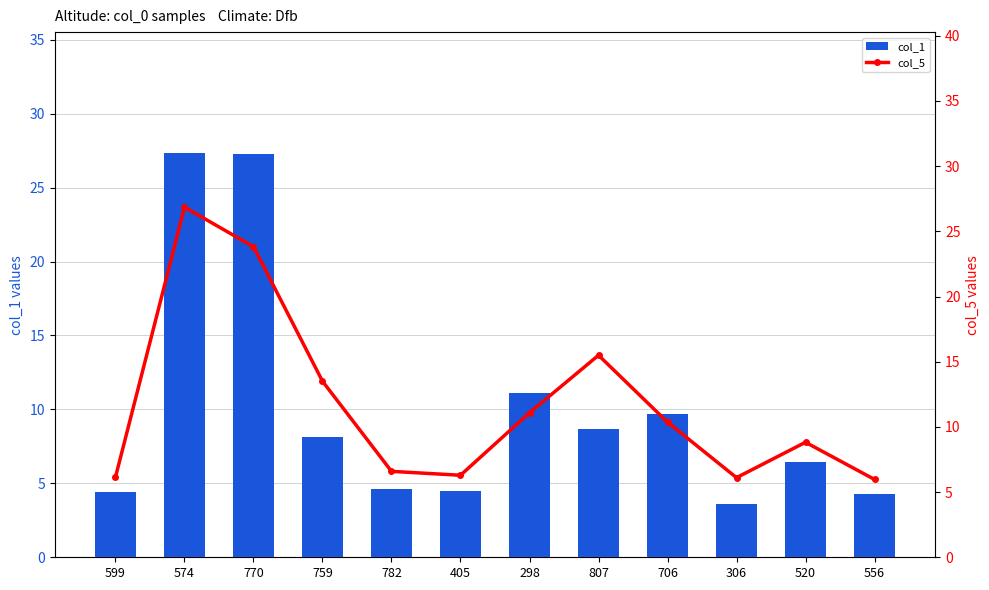

Reading right to left, transcribe all the data shown in this chart.

col_1: 556=4.3	520=6.4	306=3.6	706=9.7	807=8.7	298=11.1	405=4.5	782=4.6	759=8.1	770=27.3	574=27.3	599=4.4
col_5: 556=6.0	520=8.8	306=6.1	706=10.4	807=15.5	298=11.1	405=6.3	782=6.6	759=13.5	770=23.8	574=26.9	599=6.2